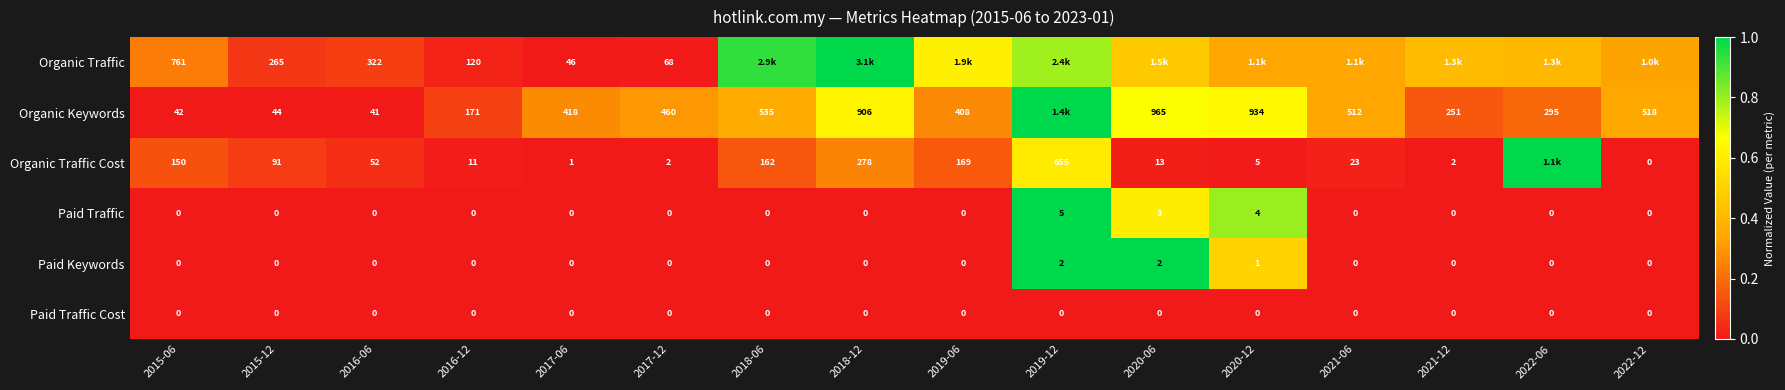

True or false: Paid Traffic Cost has a value of 0.0 at 2022-12.

True